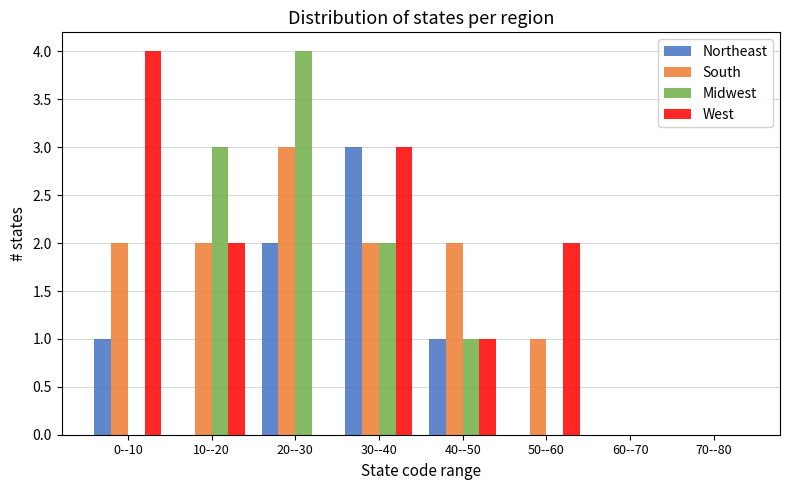

What is the sum of the Midwest values at 60--70 and 10--20?

3